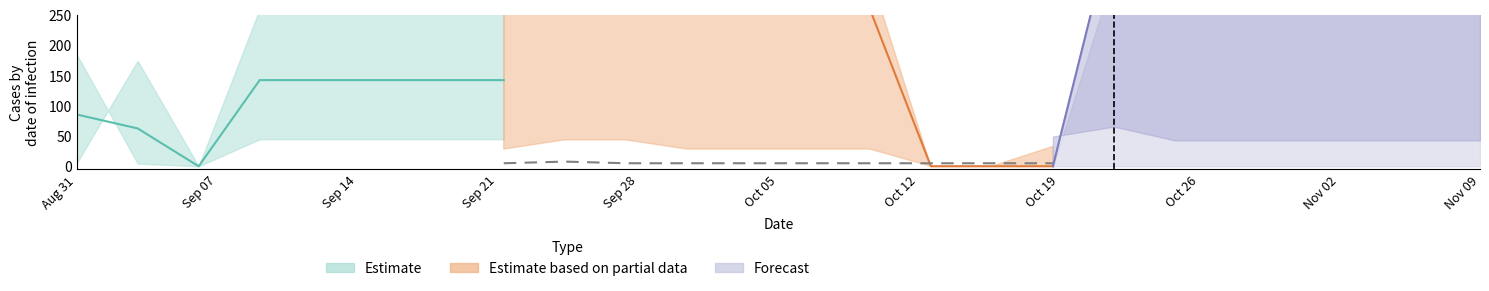

At which category is the sum across all series the highest?

10